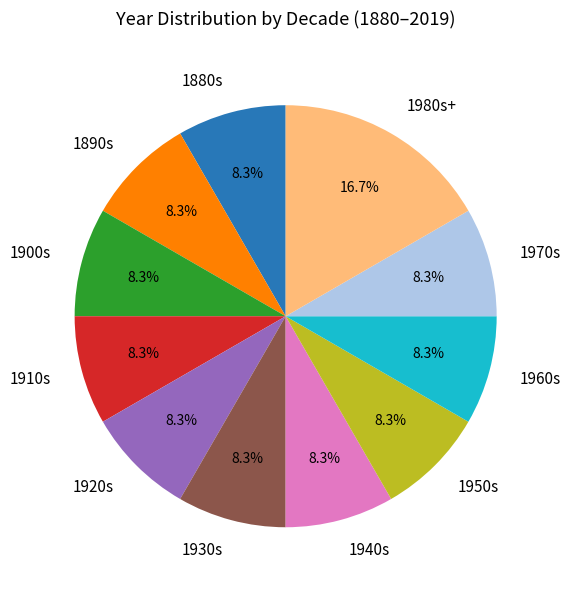

Is the sum of 1880s and 1950s greater than half?

No